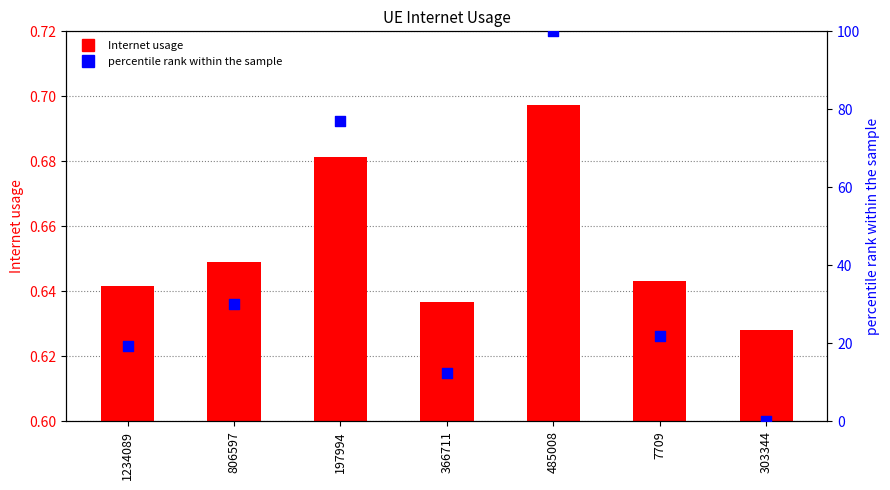

Which series reaches the maximum Y coordinate?

percentile rank within the sample